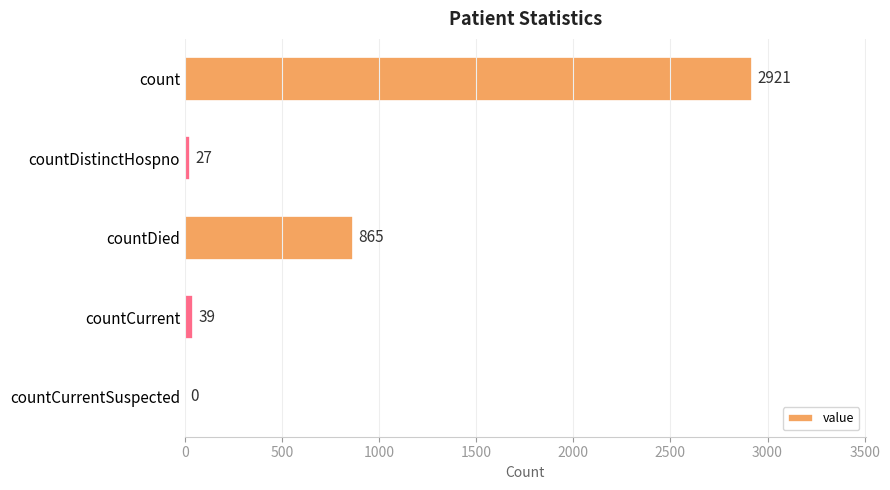

How many values are above zero?

4